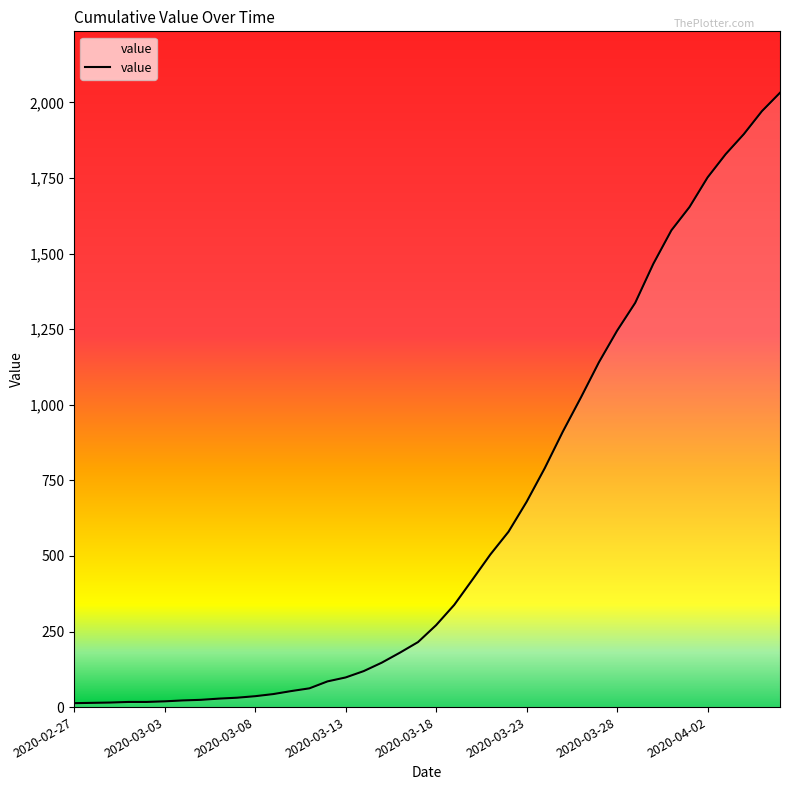

What is the difference between the second highest and minimum values?

1958